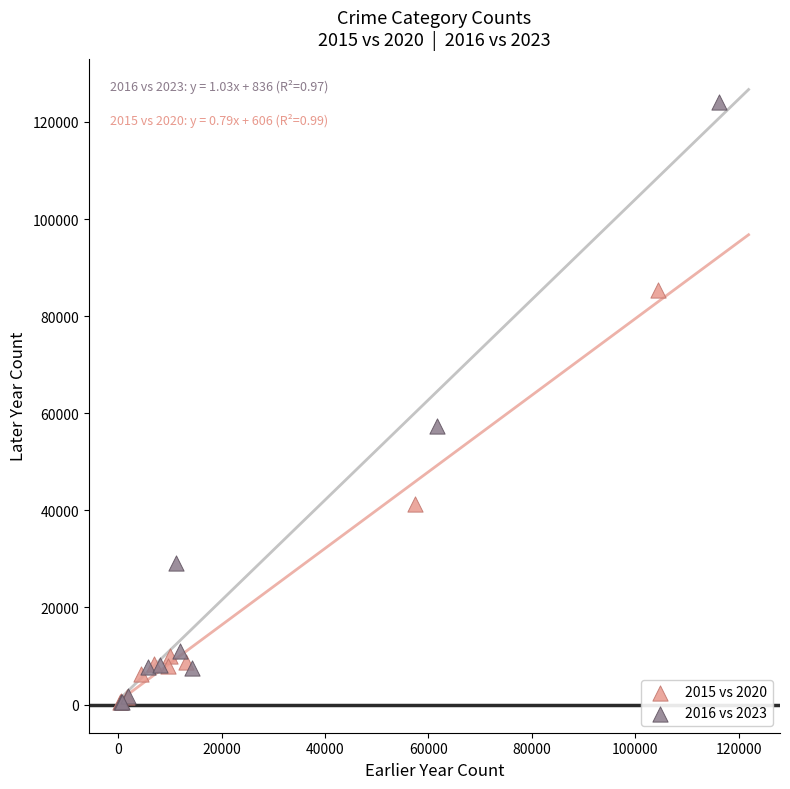

Which series has the widest spread of Y values?

2016 vs 2023